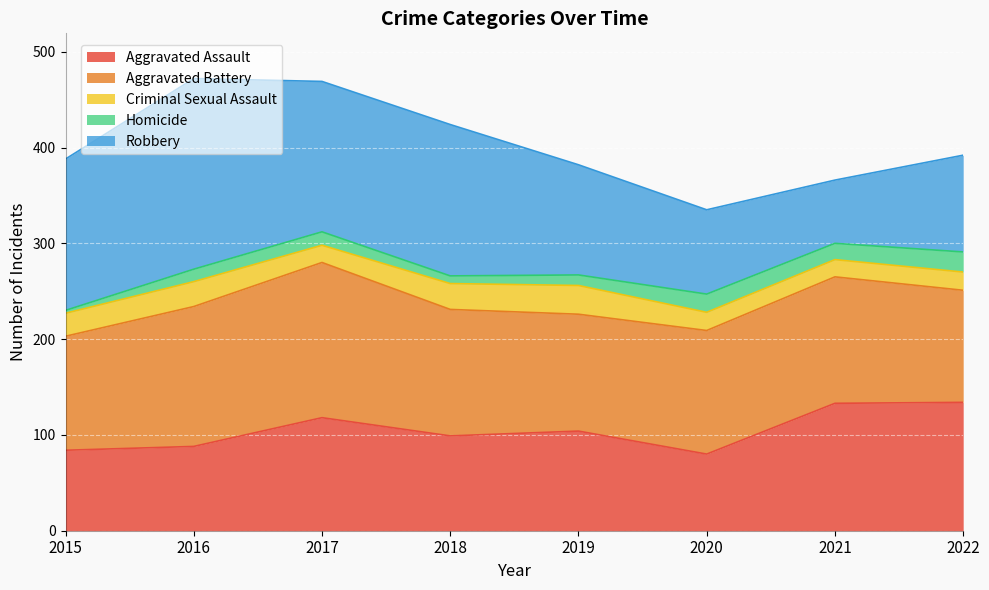

True or false: Homicide and Aggravated Assault intersect in this chart.

False